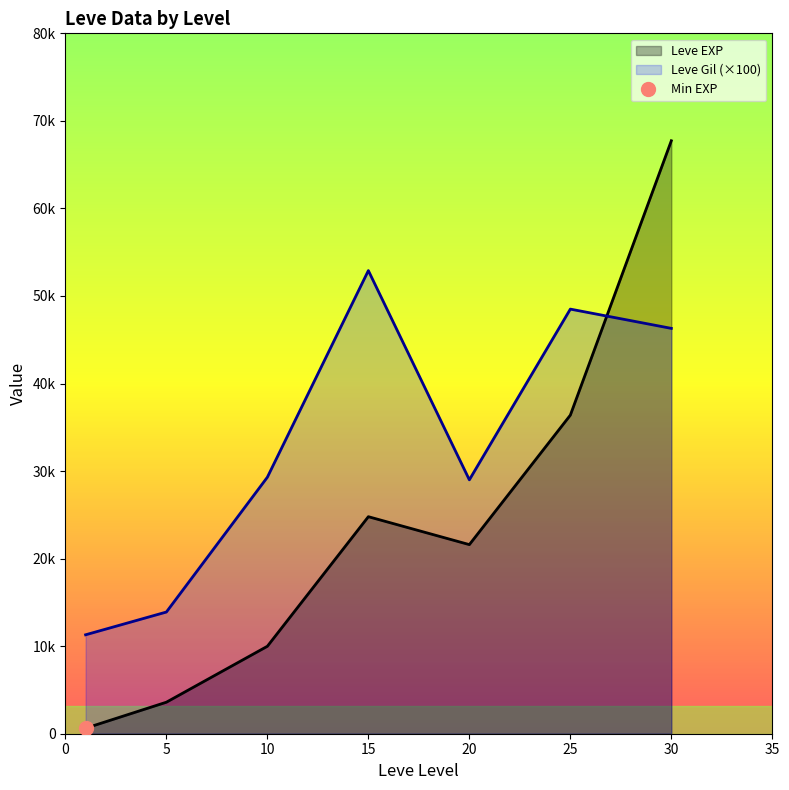

What is the value of the Leve Gil point at the 4th from the left?

52900